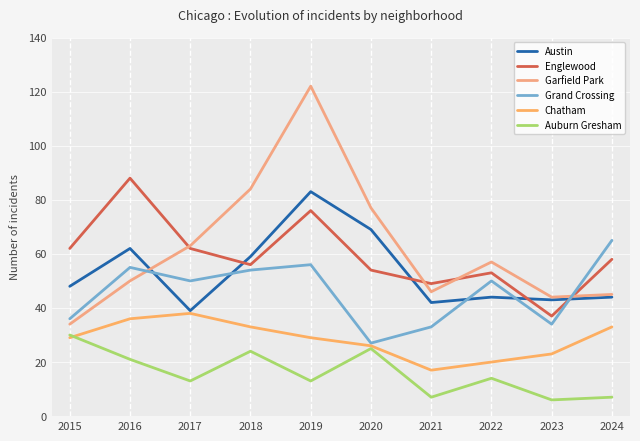

What is the difference between the Auburn Gresham values at 2019 and 2015?

17